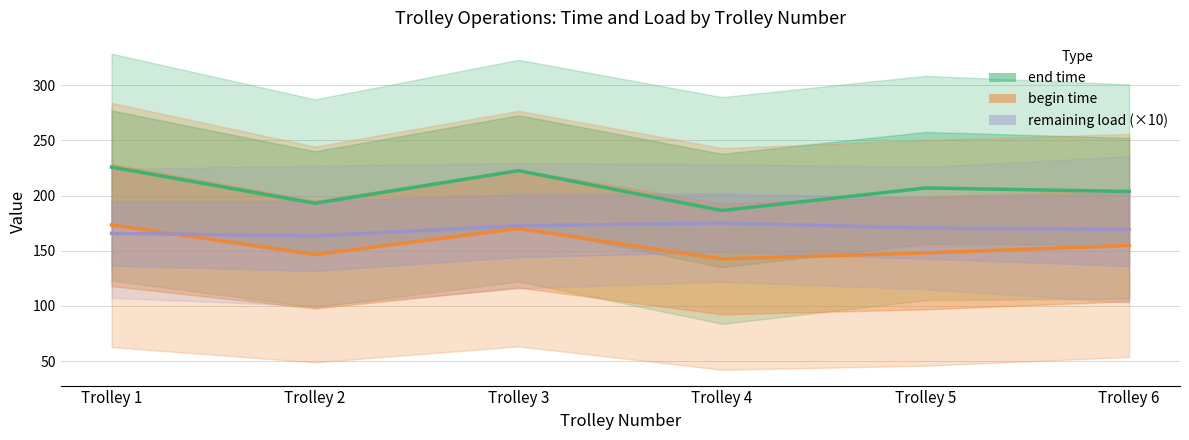

What is the spread (max minus min) of values at Trolley 5?

58.8